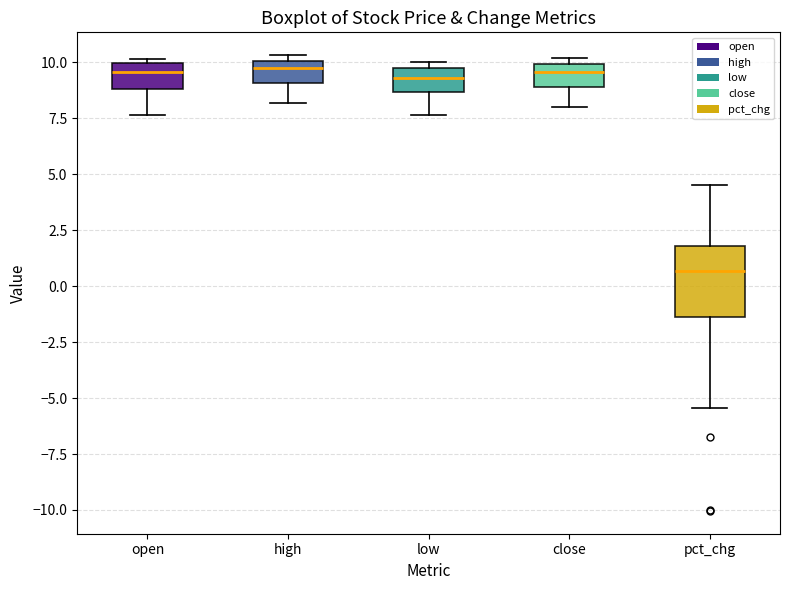

Where does the median line of the box for high sit on the y-axis? The values are not printed on the chart, so give them approximately, as read against the axis.

9.5